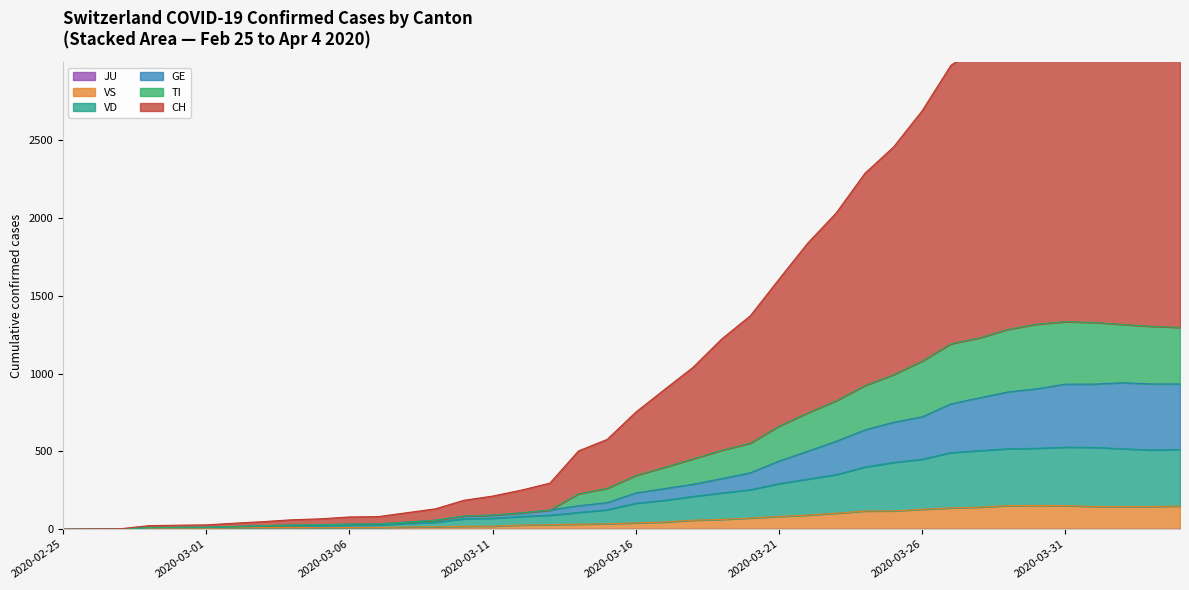

True or false: CH and GE cross at least once.

False